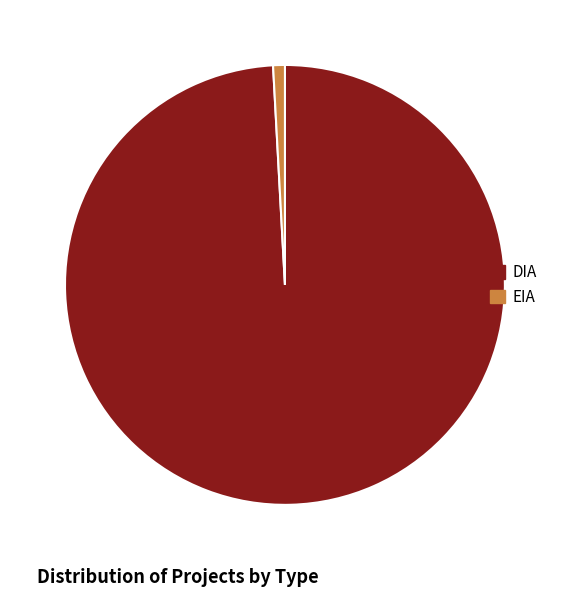

Is the sum of DIA and EIA greater than half?

Yes